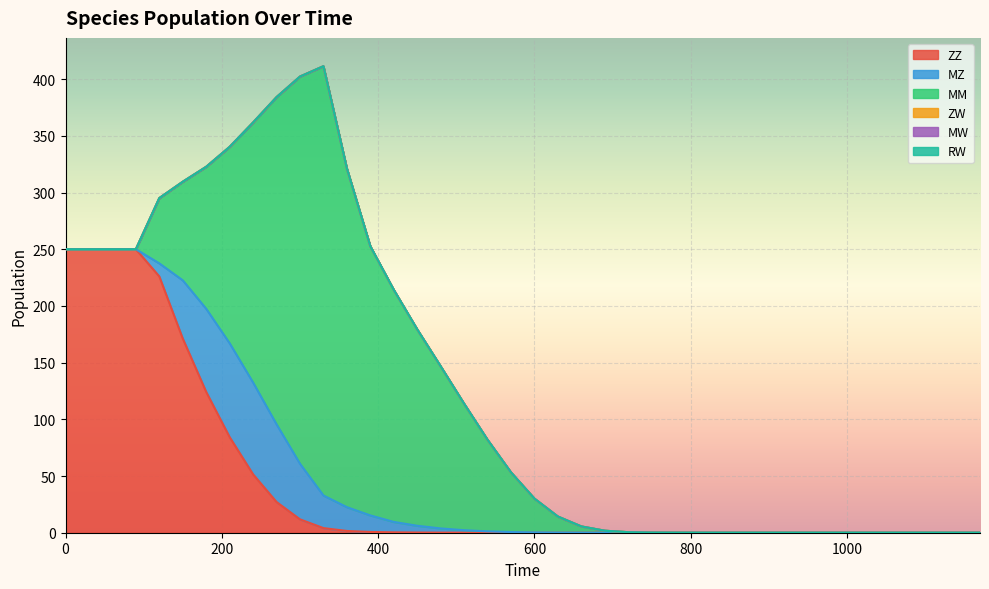

How many lines are shown in the chart?

6